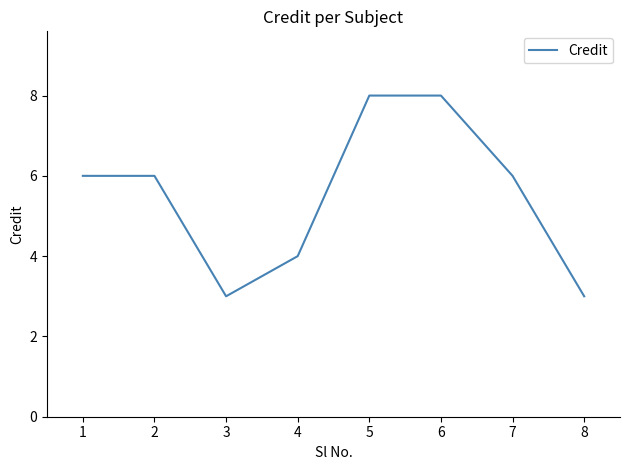

What is the smallest value displayed?

3